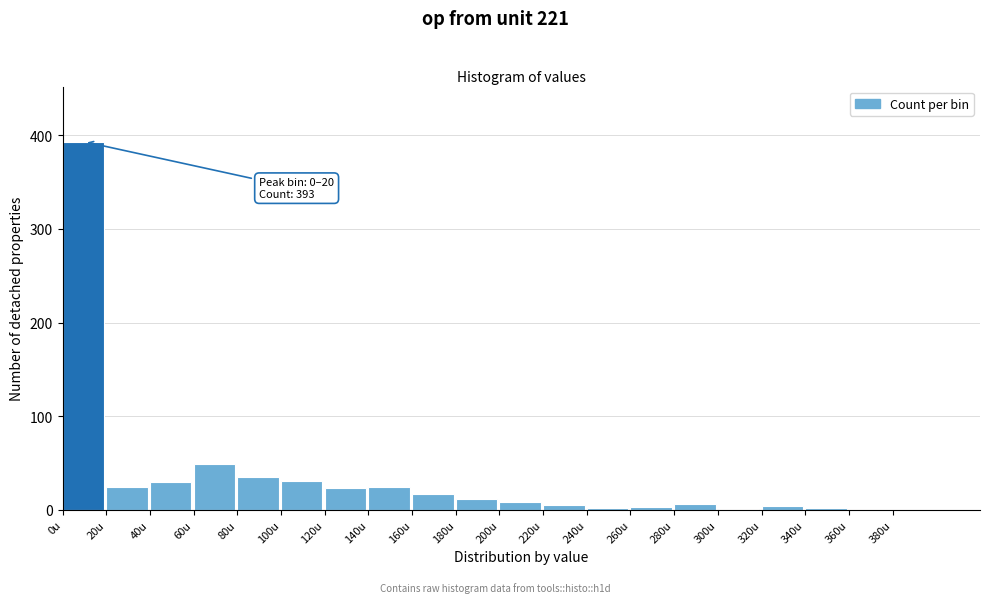

At which label is the value closest to 196?

60u